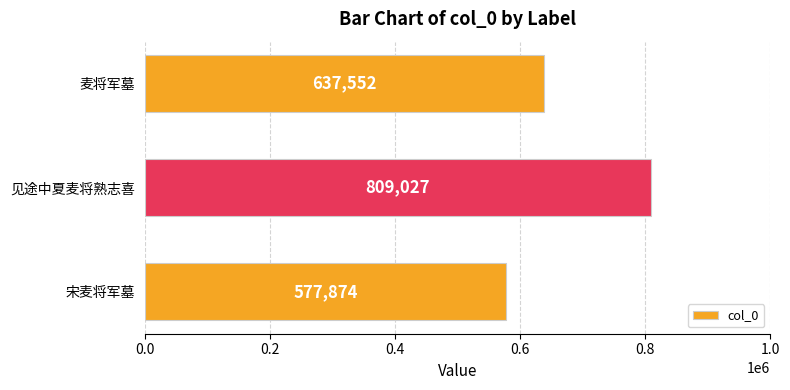

List the labels in order of value, smallest first.

宋麦将军墓, 麦将军墓, 见途中夏麦将熟志喜